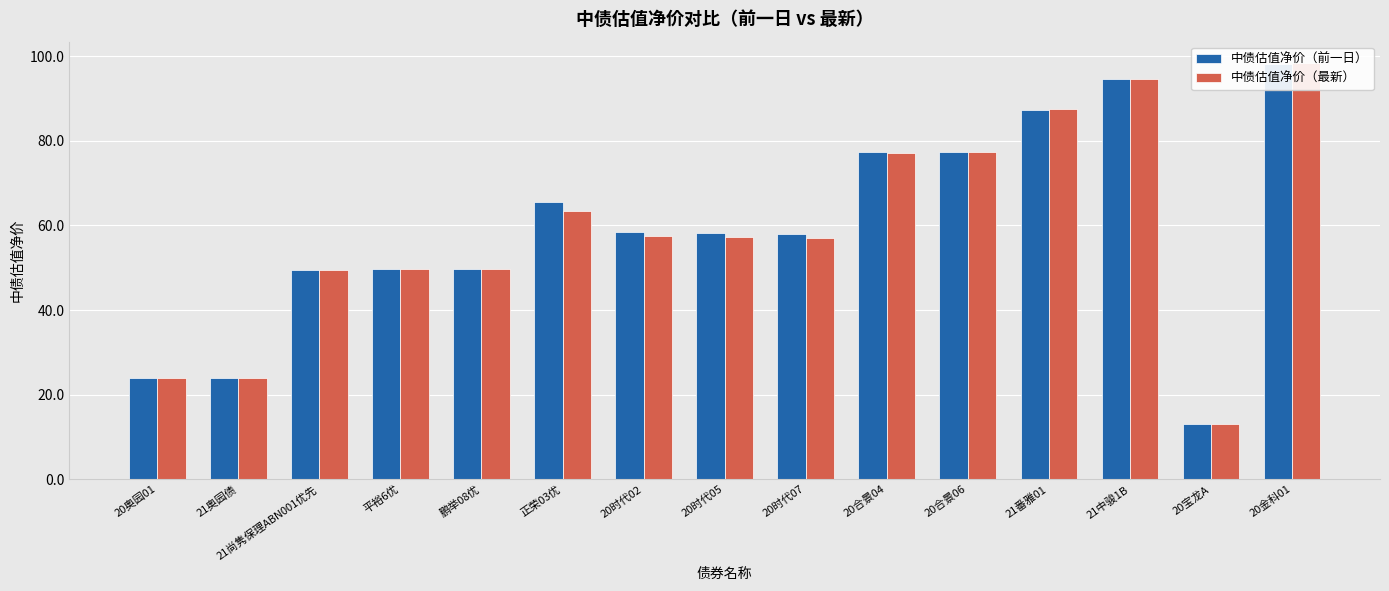

Reading left to right, extract all data points from this chart.

中债估值净价（前一日）: 20奥园01=23.8	21奥园债=23.8	21尚隽保理ABN001优先=49.5	平裕6优=49.8	鹏举08优=49.8	正荣03优=65.5	20时代02=58.4	20时代05=58.2	20时代07=58.0	20合景04=77.3	20合景06=77.4	21番雅01=87.3	21中骏1B=94.7	20宝龙A=13.0	20金科01=98.2
中债估值净价（最新）: 20奥园01=23.8	21奥园债=23.8	21尚隽保理ABN001优先=49.5	平裕6优=49.8	鹏举08优=49.8	正荣03优=63.5	20时代02=57.4	20时代05=57.2	20时代07=57.0	20合景04=77.2	20合景06=77.4	21番雅01=87.5	21中骏1B=94.6	20宝龙A=13.0	20金科01=98.5